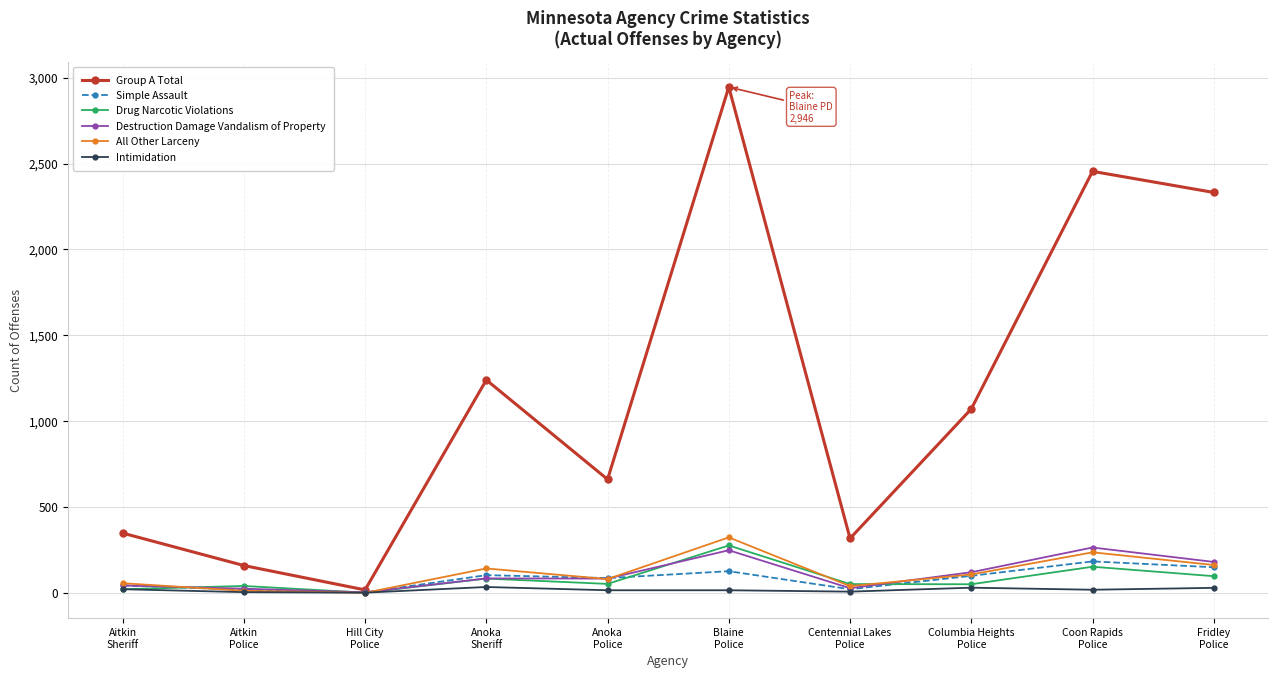

In Group A Total, how many points are higher than both neighbors (excluding endpoints)?

3